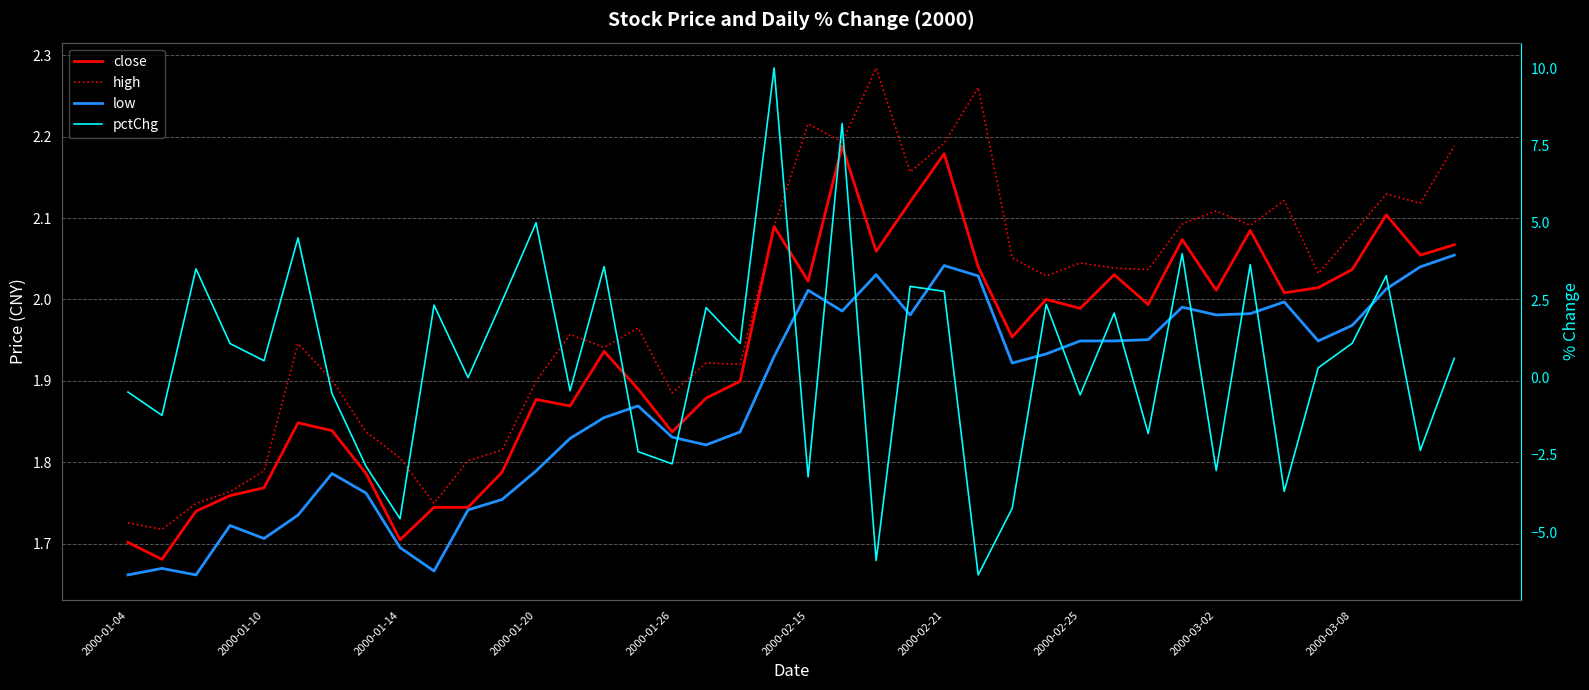

True or false: pctChg and close intersect in this chart.

True